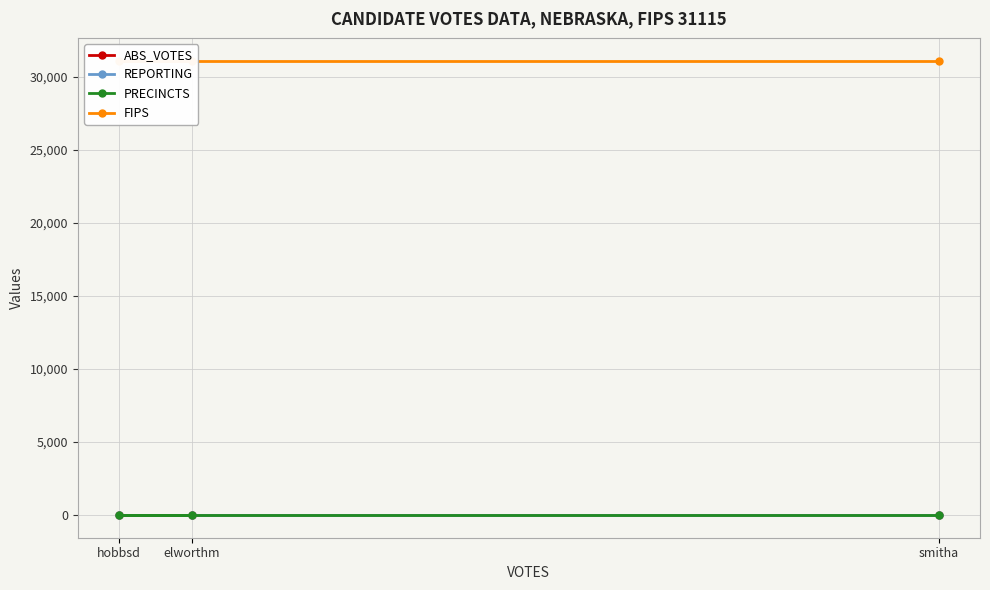

List the series in order of their peak value, highest first.

FIPS, REPORTING, PRECINCTS, ABS_VOTES